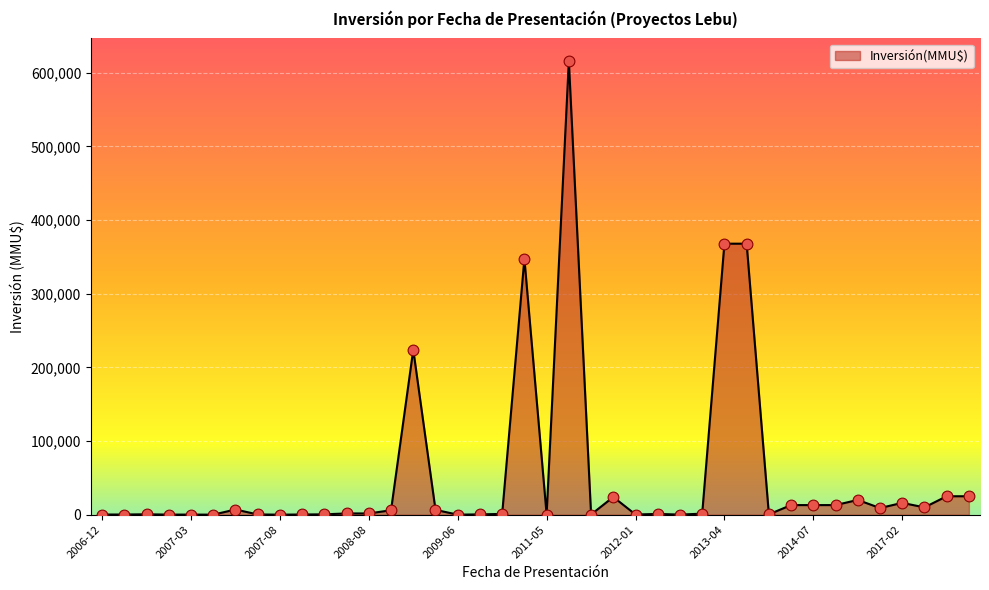

What is the greatest value displayed?

616000